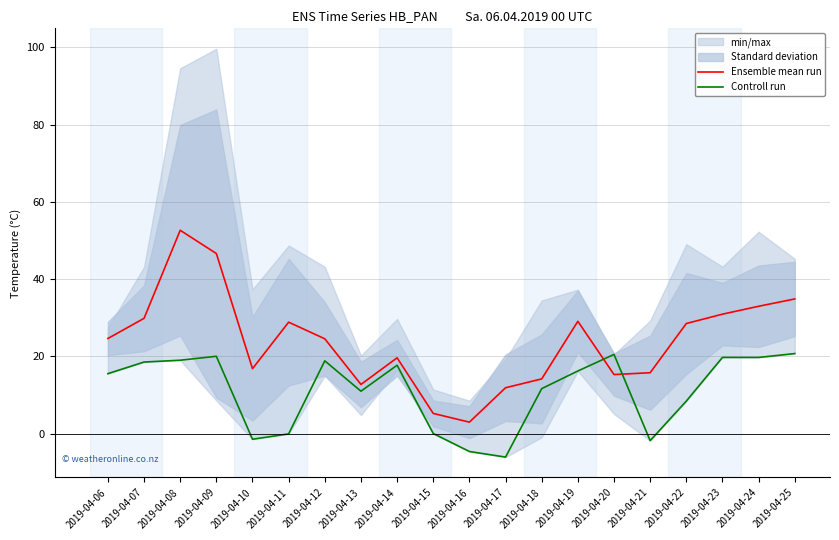

What is the value of the Ensemble mean run point at the 9th from the left?

19.6